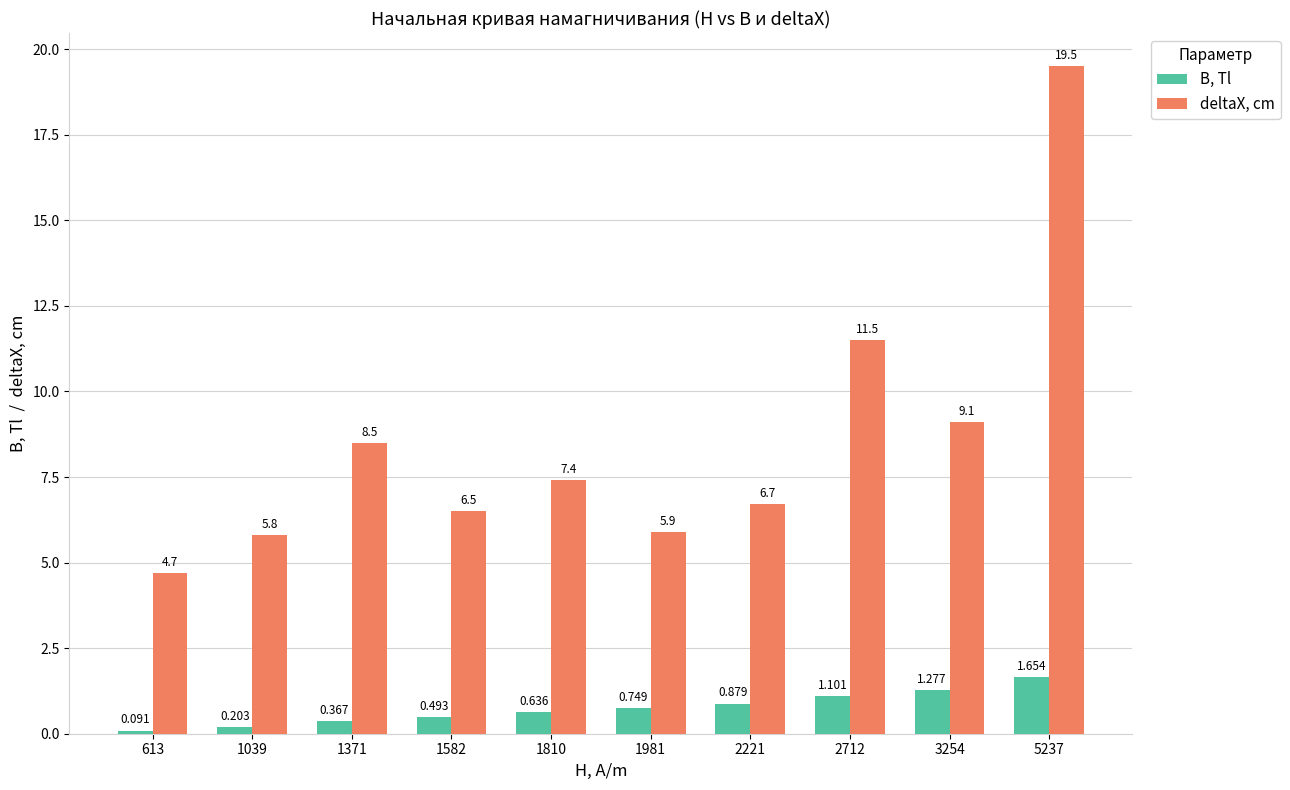

What is the difference between the deltaX, cm values at 613 and 2221?

2.0